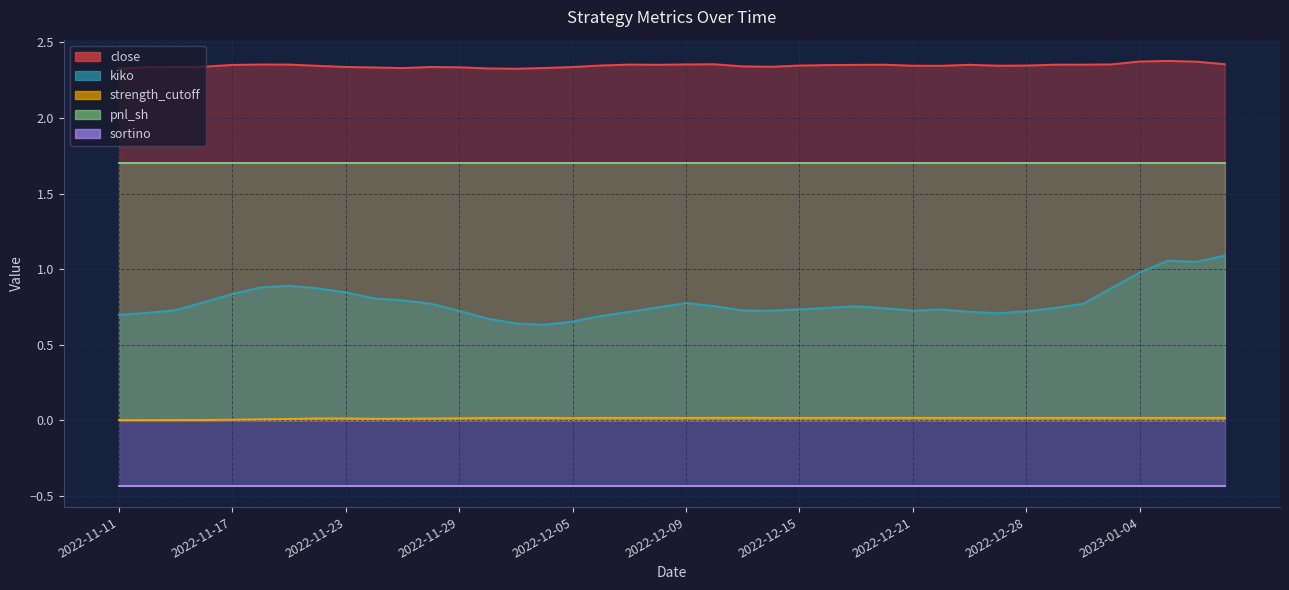

Is it true that kiko equals 0.7 at 2022-12-05?

True